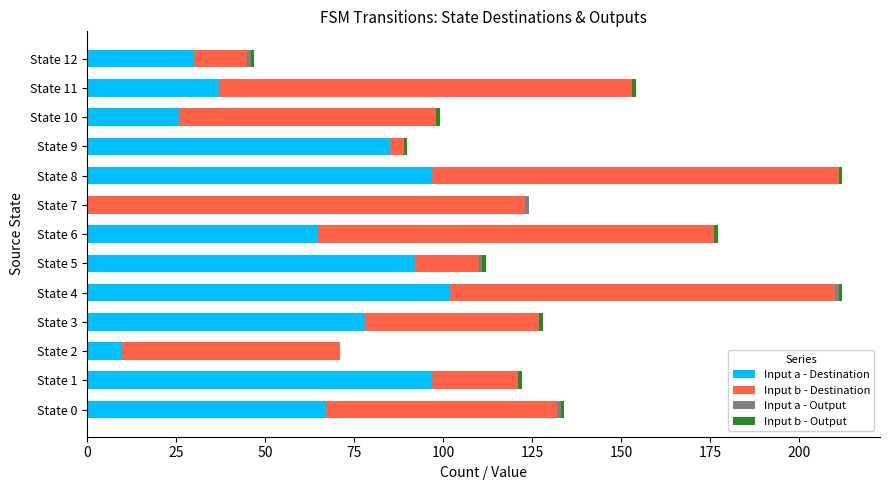

At which label does Input a - Destination reach its peak?

State 4